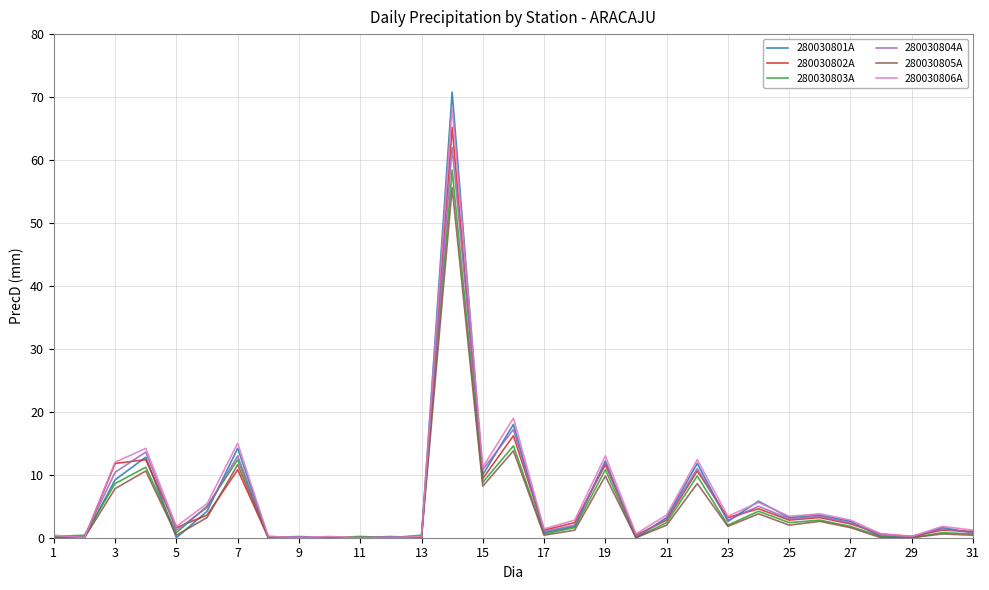

What is the highest value of the 280030802A series?

65.2